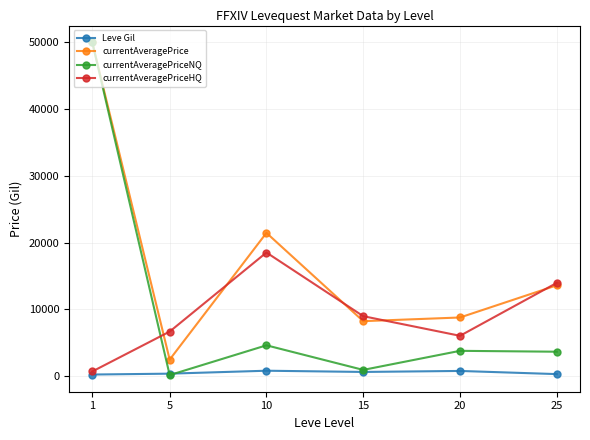

How many data points in currentAveragePrice are above 13591?

3